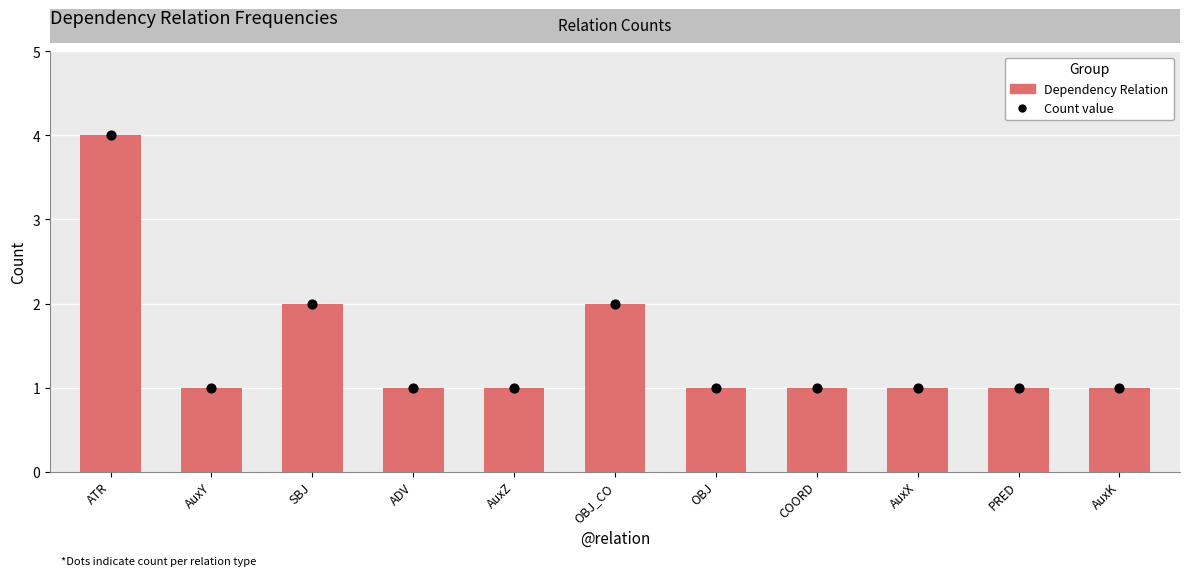

At which category is the sum across all series the highest?

ATR